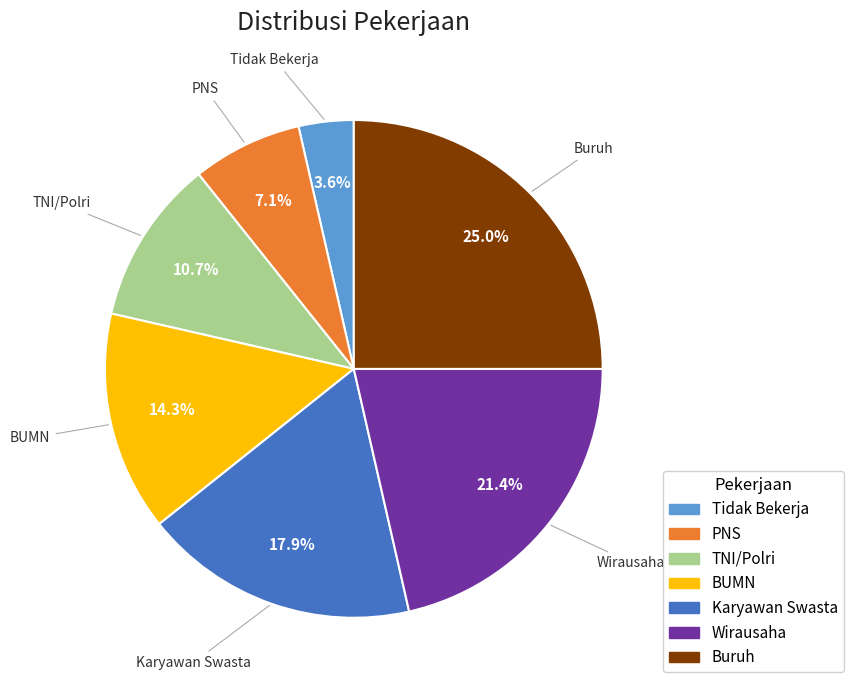

To the nearest percent, what is the difference between the largest and smallest slice percentages?

21%